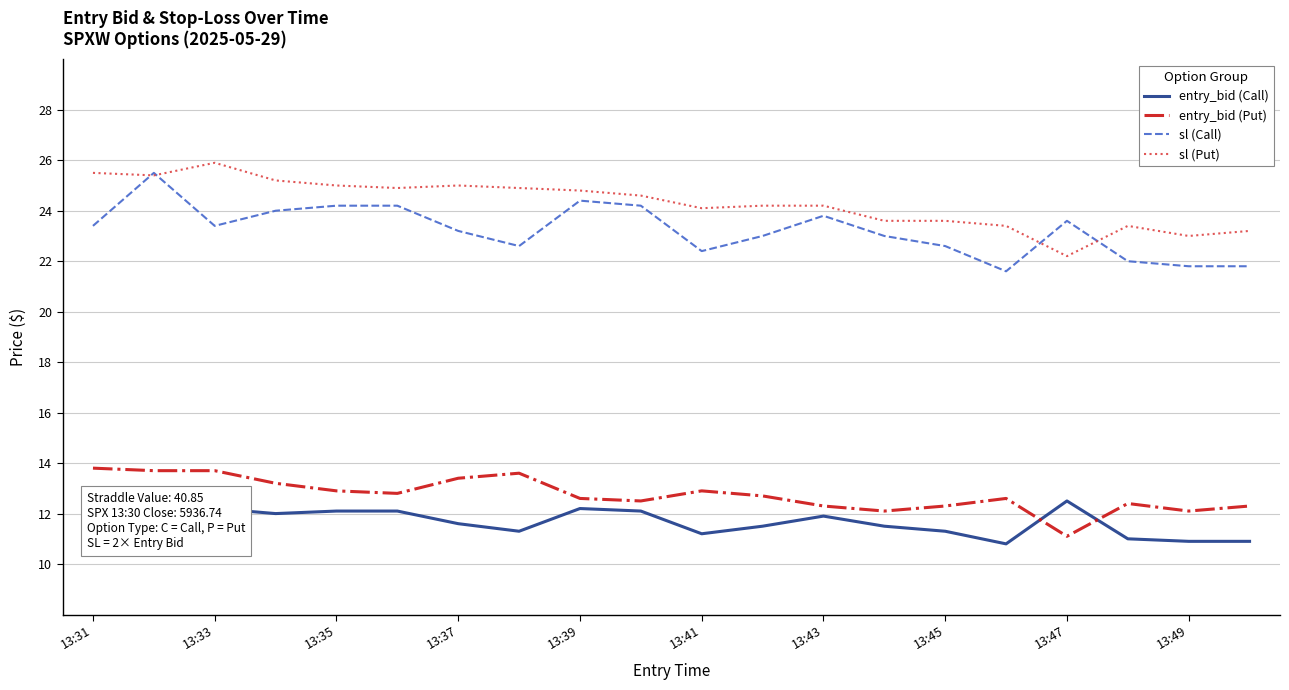

Which series has the largest total across all categories?

sl (Put)